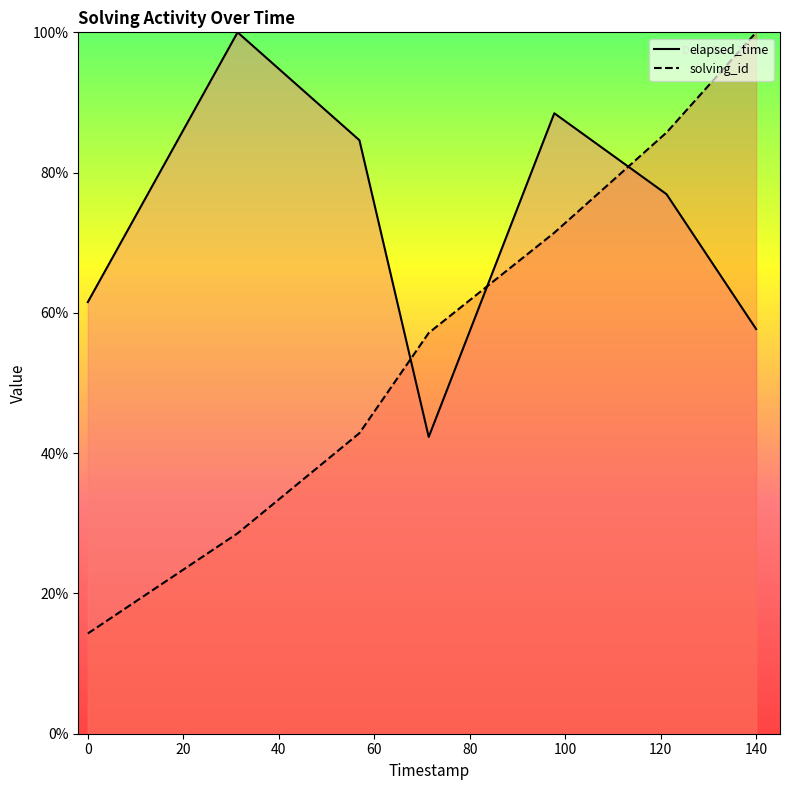

How many times do solving_id and elapsed_time cross each other?

3